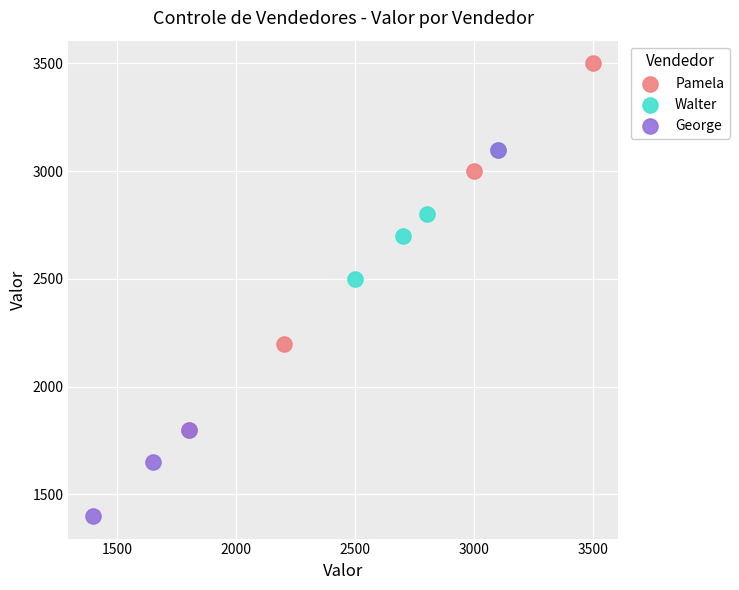

Which series reaches the minimum Y coordinate?

George